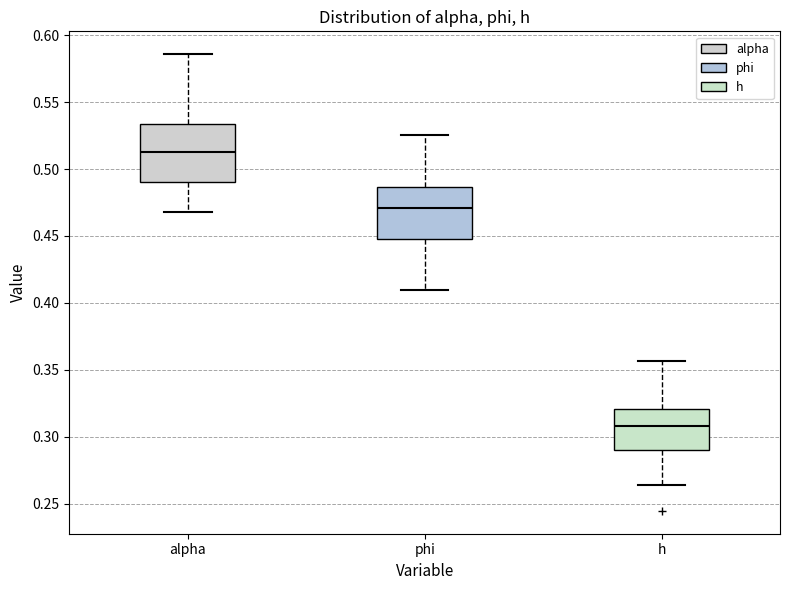

Reading left to right, transcribe this box plot: for each box, give where its median line is, the range the box spans, and where its two whiskers end, as read against the y-axis. The values are not printed on the chart, so give them approximately, as read against the axis.

alpha: median 0.515, box 0.490 to 0.535, whiskers 0.470 to 0.585
phi: median 0.470, box 0.450 to 0.485, whiskers 0.410 to 0.525
h: median 0.310, box 0.290 to 0.320, whiskers 0.265 to 0.355